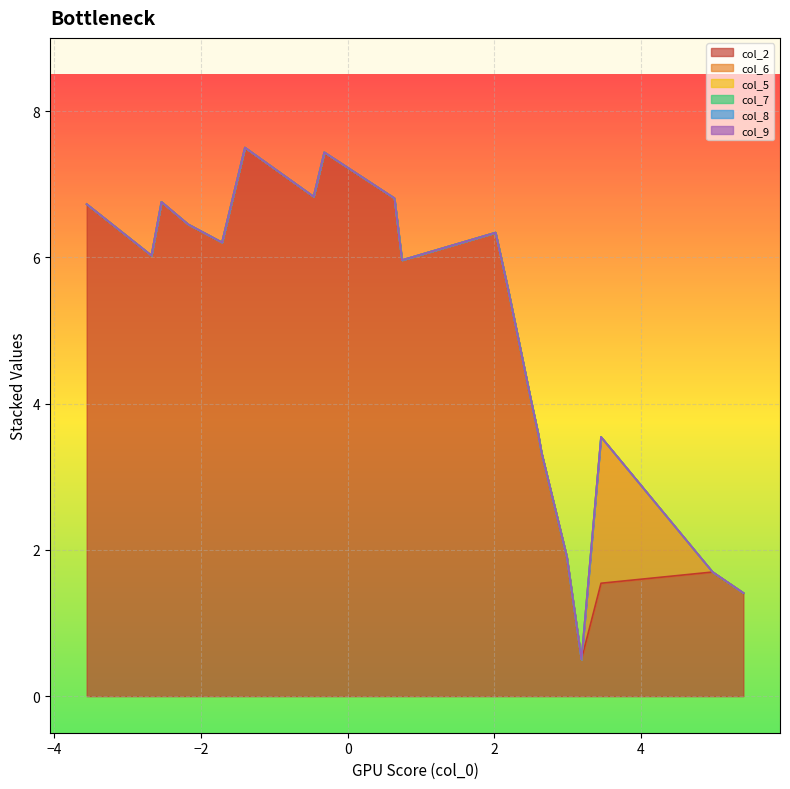

The value of col_8 at 9 is 0.0. True or false?

True